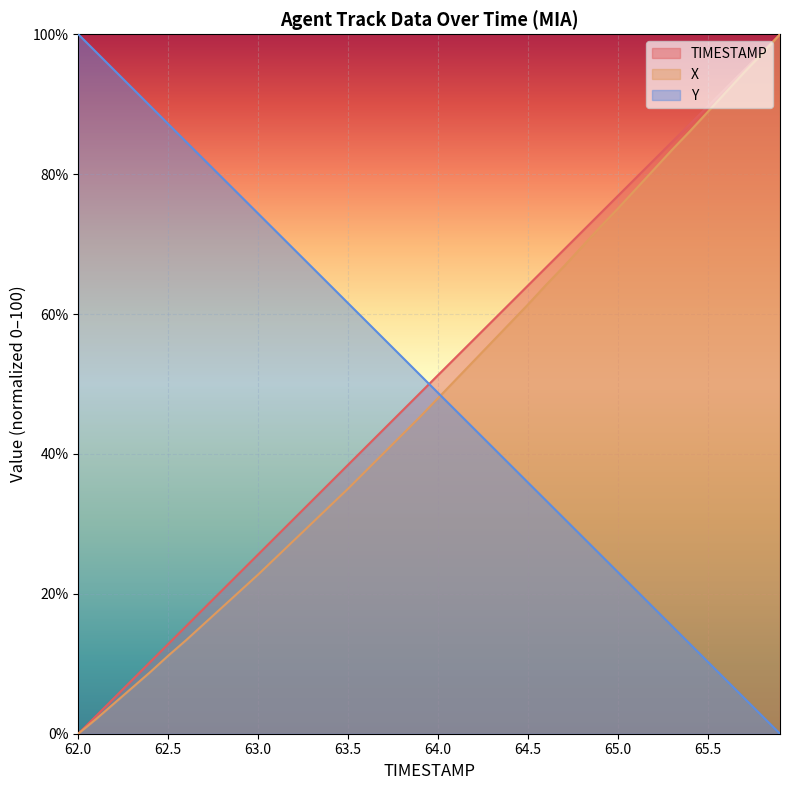

At which category does the chart reach its minimum across all series?

62.0